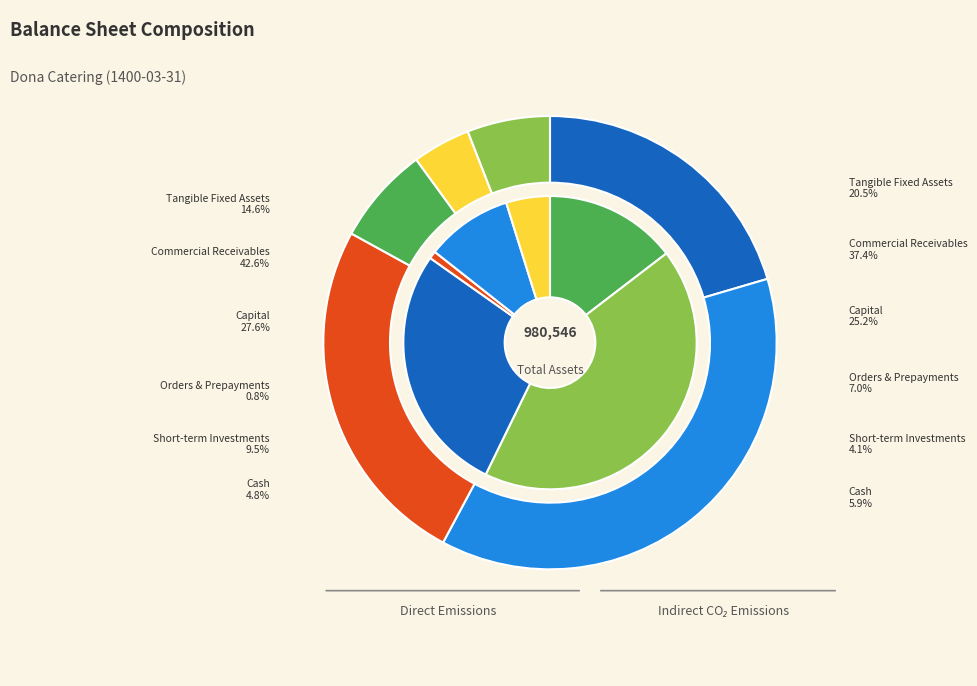

Is it true that comercial_and_other_receivables is 51% of the pie?

False